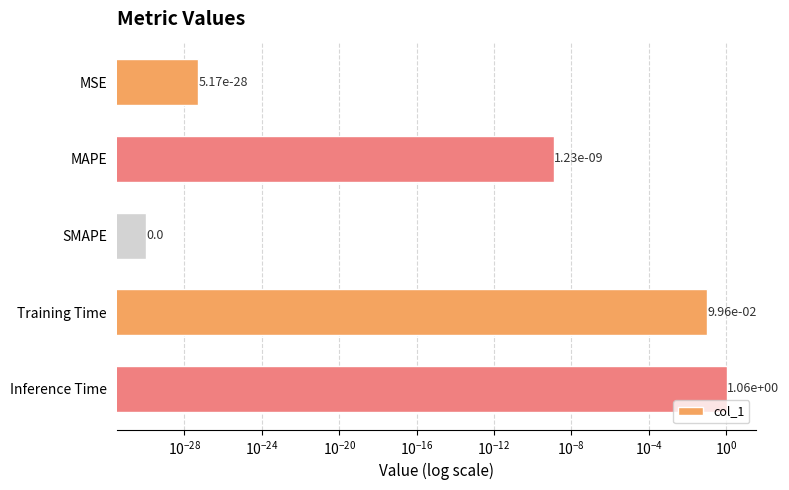

Reading left to right, list all the values displayed in this chart.

0.0	0.0	0.0	0.1	1.1